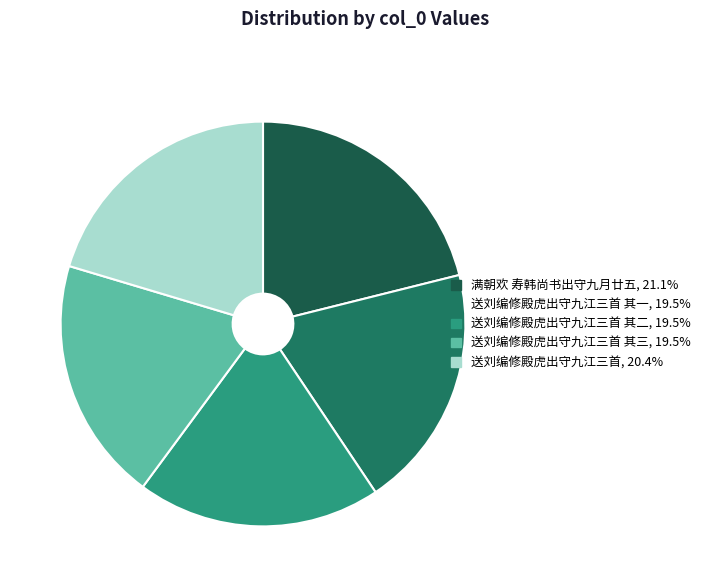

To the nearest percent, what is the average slice percentage?

20%